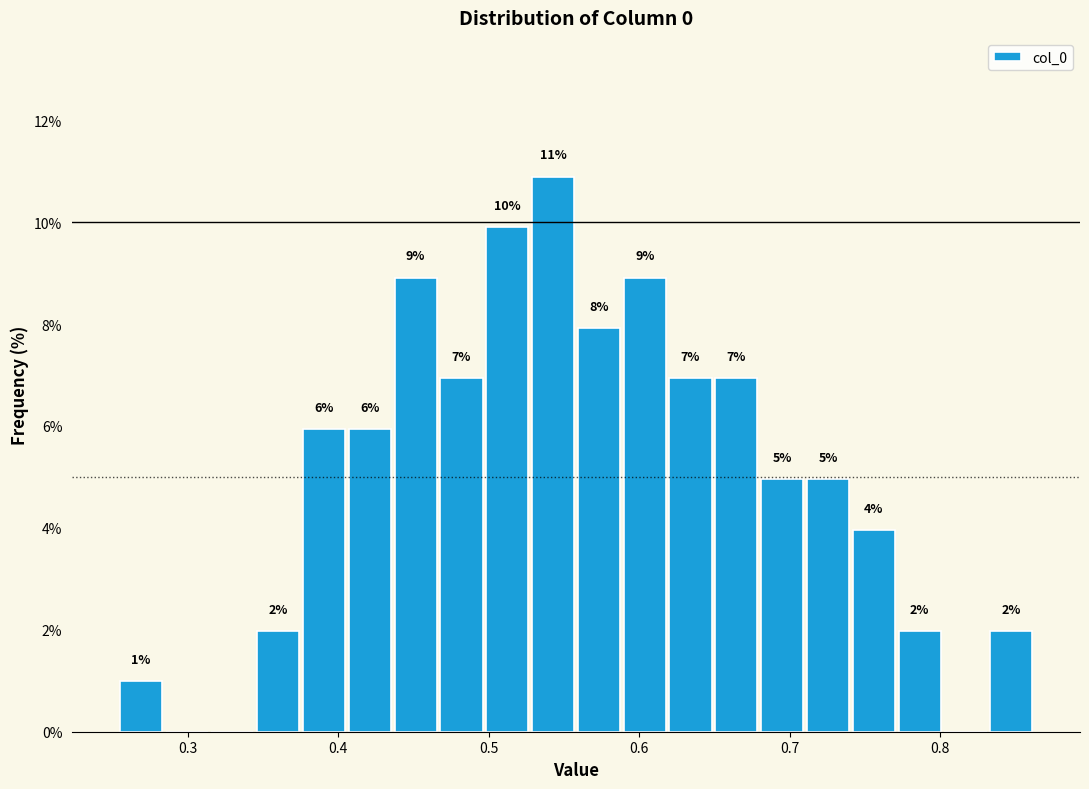

Read against the x-axis, roughly where is the centre of the tallest bar?

0.54